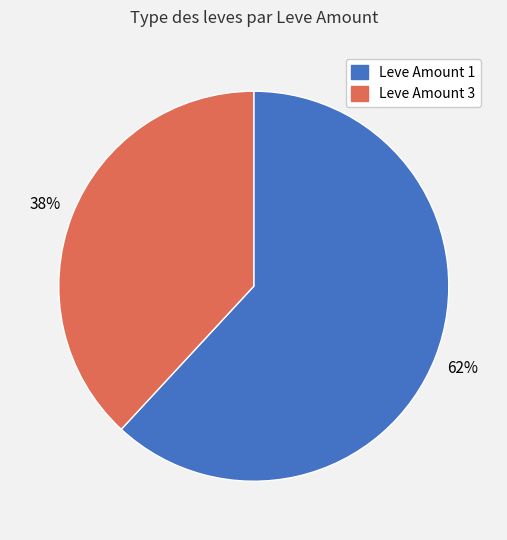

Is there any slice that represents more than half of the pie?

Yes